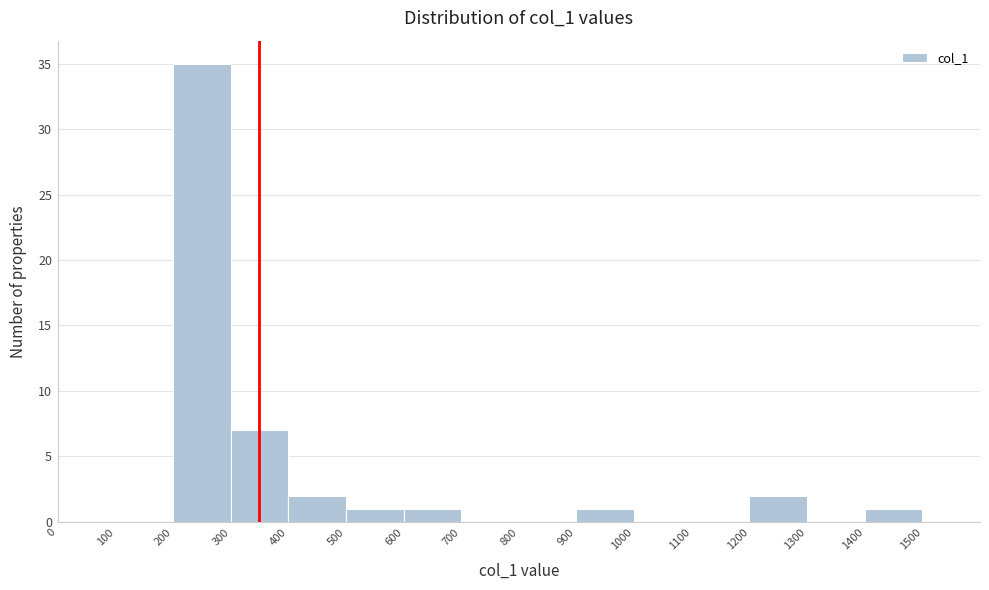

Reading left to right, list every bar in this chart as the range it spans on the x-axis followed by its height. The values are not printed on the chart, so give them approximately, as read against the axis.

0 to 100: 0
100 to 200: 0
200 to 300: 35
300 to 400: 7
400 to 500: 2
500 to 600: 1
600 to 700: 1
700 to 800: 0
800 to 900: 0
900 to 1000: 1
1000 to 1100: 0
1100 to 1200: 0
1200 to 1300: 2
1300 to 1400: 0
1400 to 1500: 1